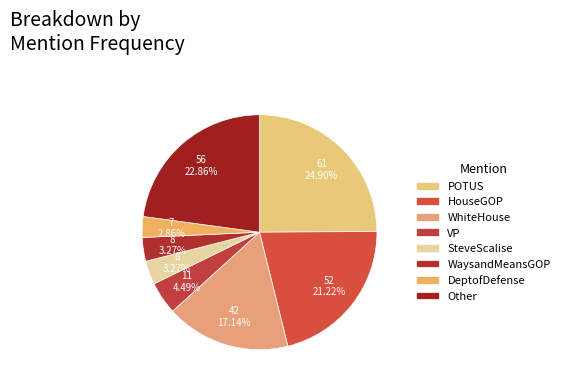

How many slices are in this pie chart?

8